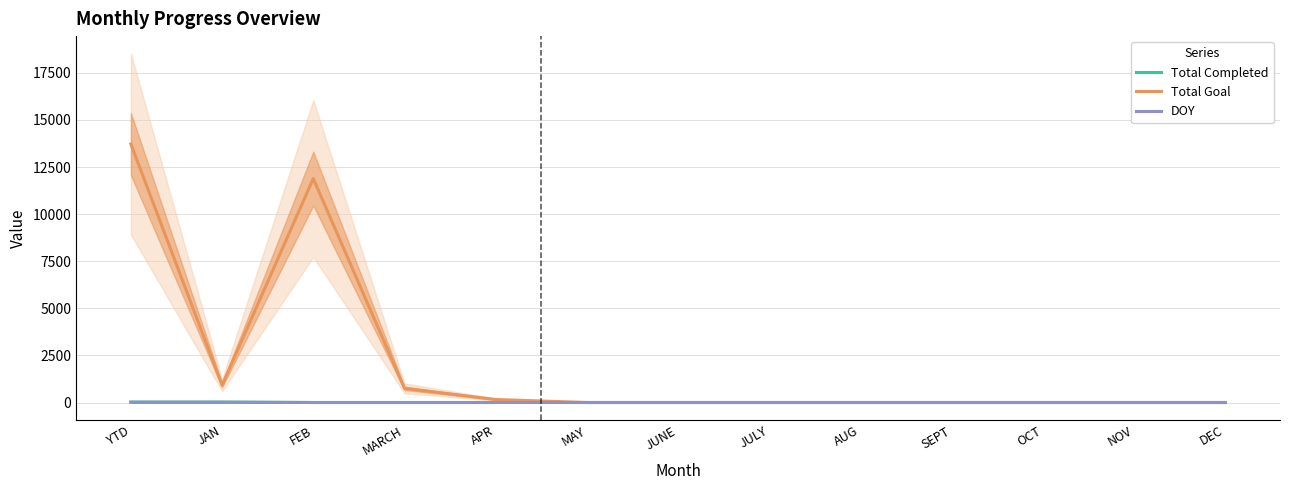

Between DEC and OCT, which is larger?

DEC